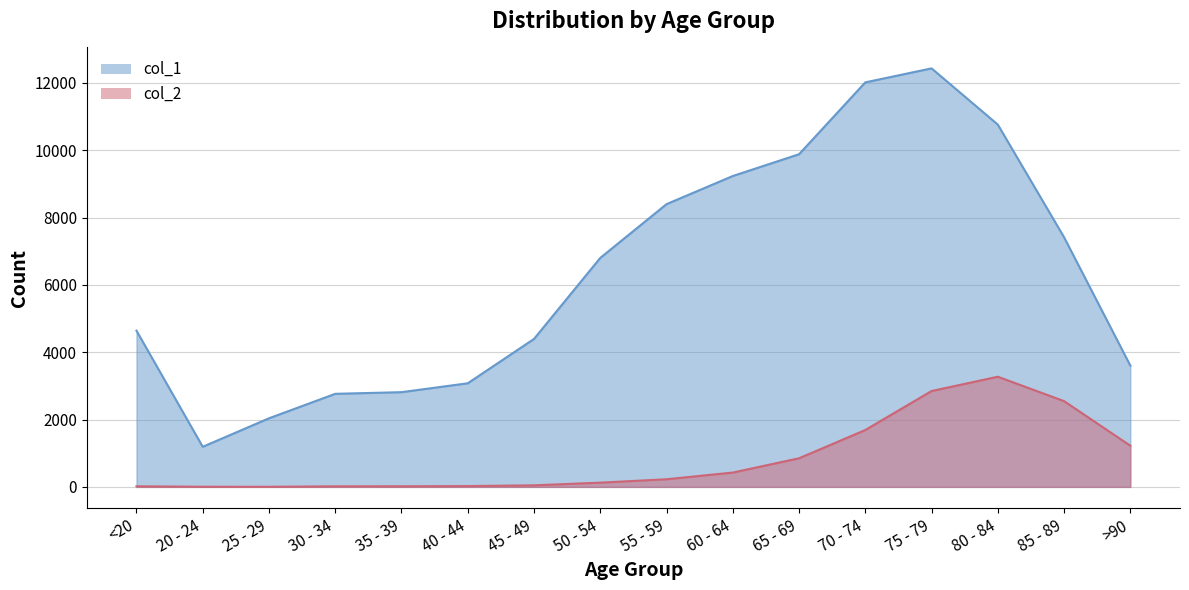

True or false: col_1 has a value of 9883 at 65 - 69.

True